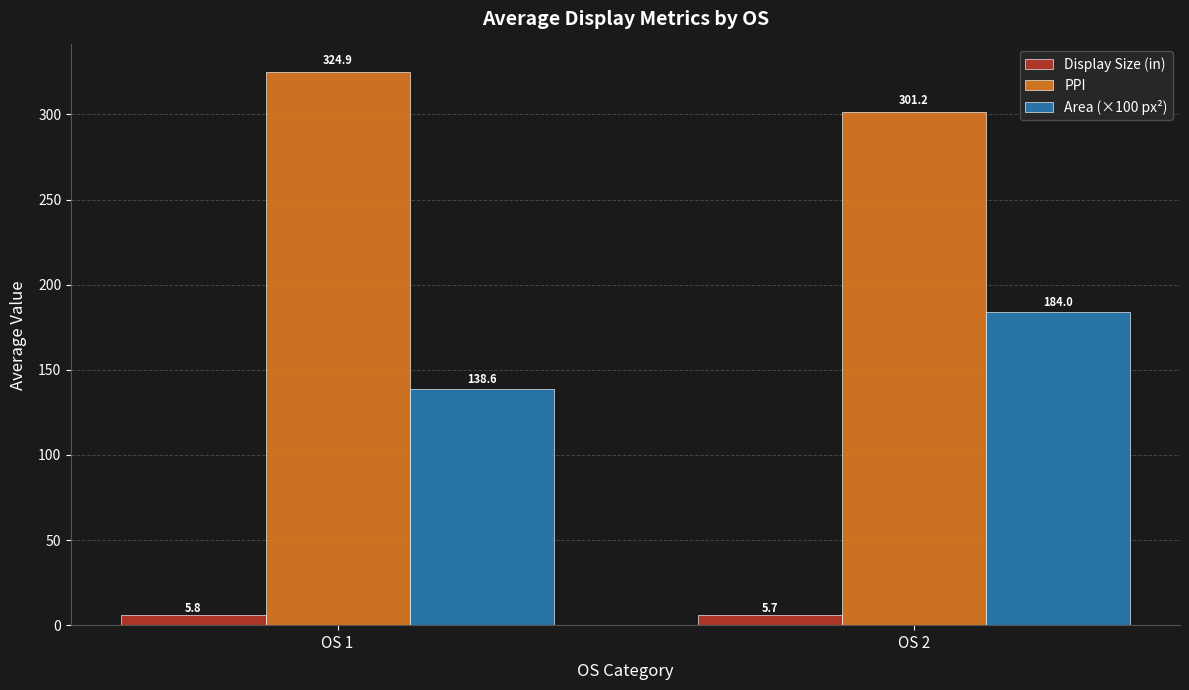

Which category has the lowest value across all series?

OS 2